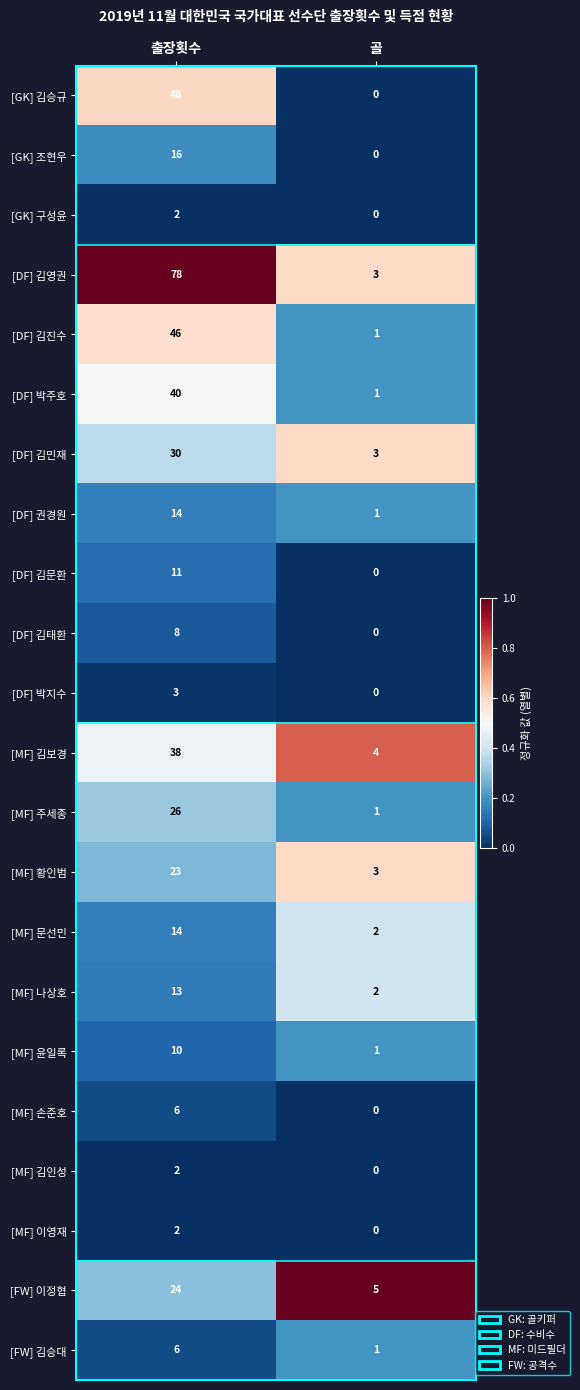

Which series has the largest total across all categories?

[DF] 김영권